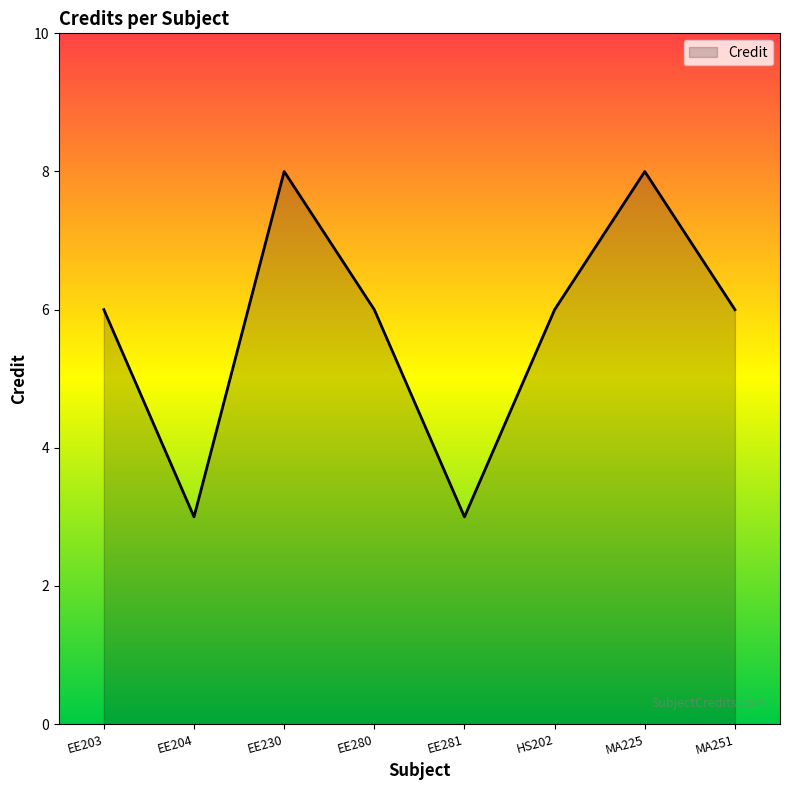

What is the change in value from EE203 to MA225?

+2